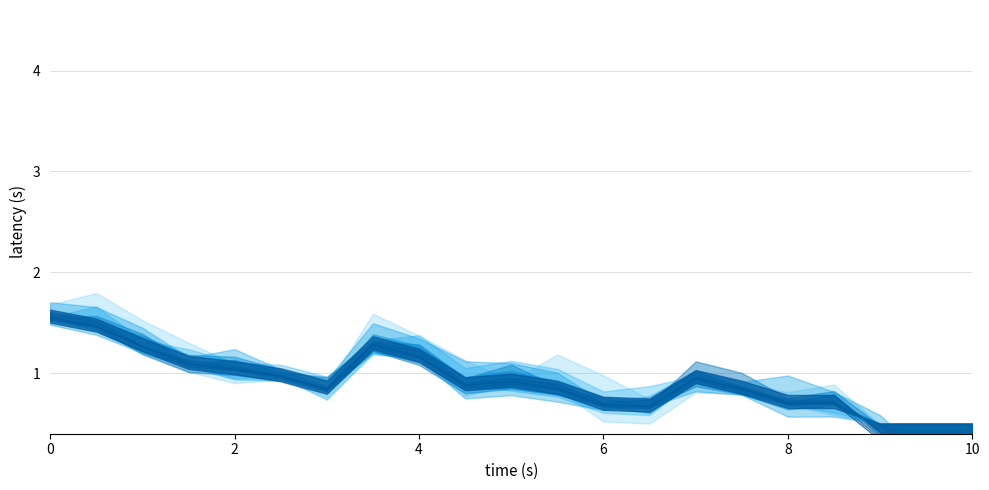

What is the average value?

0.9